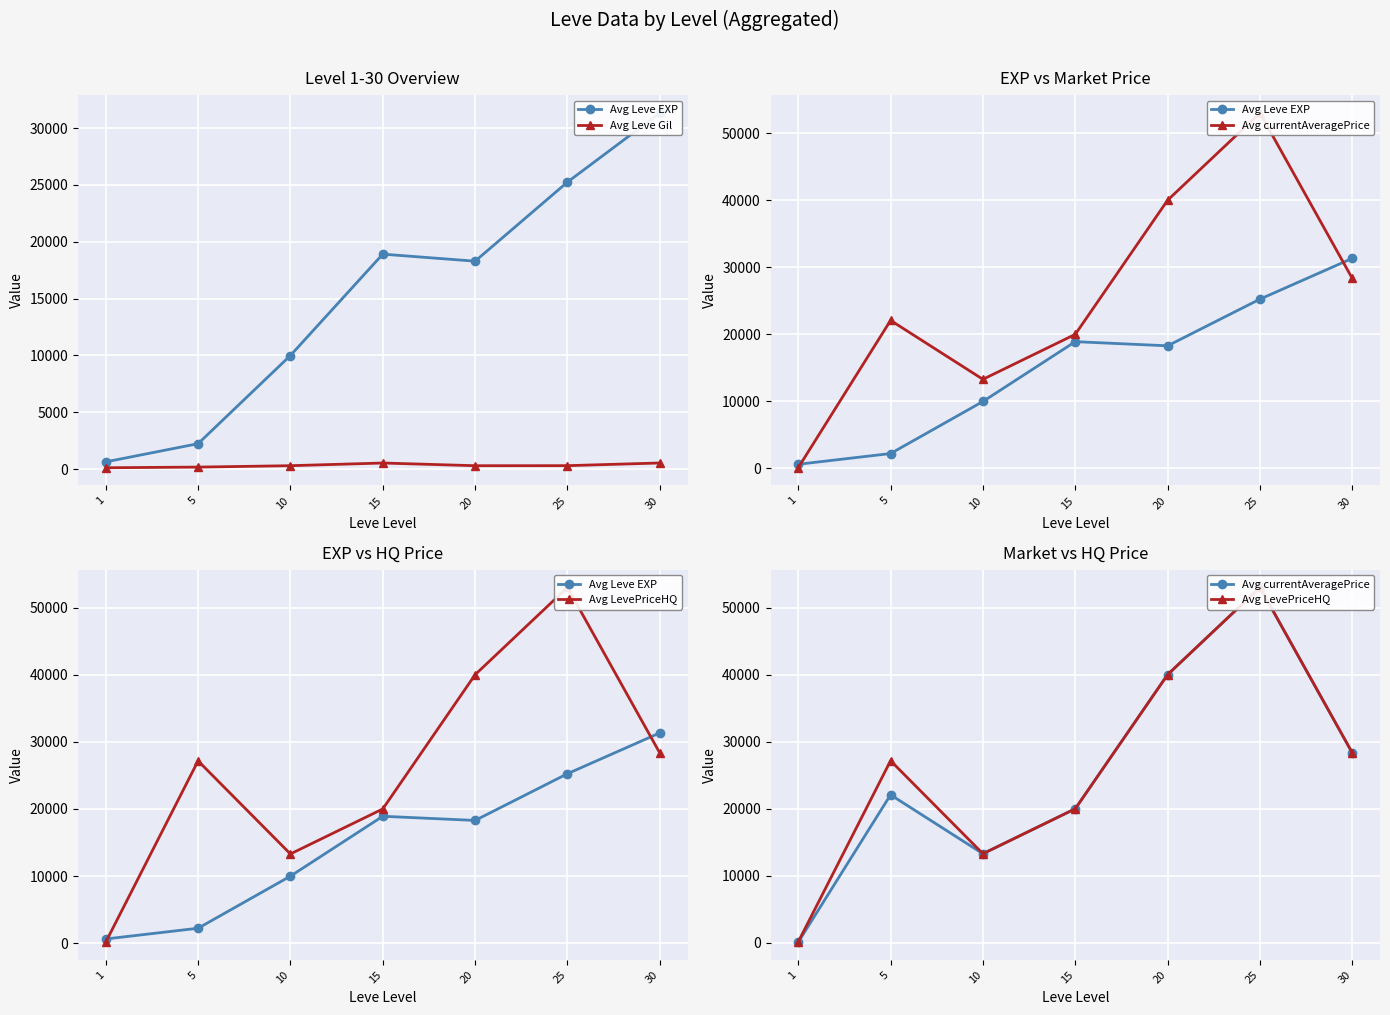

Reading right to left, list all the values displayed in this chart.

Avg Leve EXP: 30=31330.0	25=25250.0	20=18290.0	15=18910.0	10=9990.0	5=2230.0	1=630.0
Avg Leve Gil: 30=532.0	25=296.0	20=292.0	15=529.0	10=293.0	5=170.0	1=113.0
Avg currentAveragePrice: 30=28333.3	25=53000.0	20=40000.0	15=20000.0	10=13297.2	5=22079.0	1=112.8
Avg LevePriceHQ: 30=28333.3	25=53000.0	20=40000.0	15=20000.0	10=13297.2	5=27161.2	1=156.4